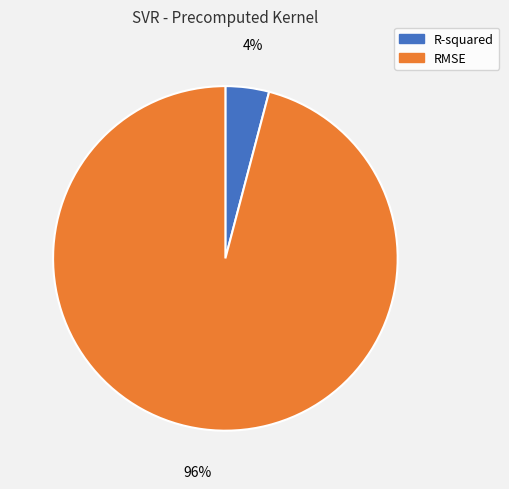

Between RMSE and R-squared, which is larger?

RMSE